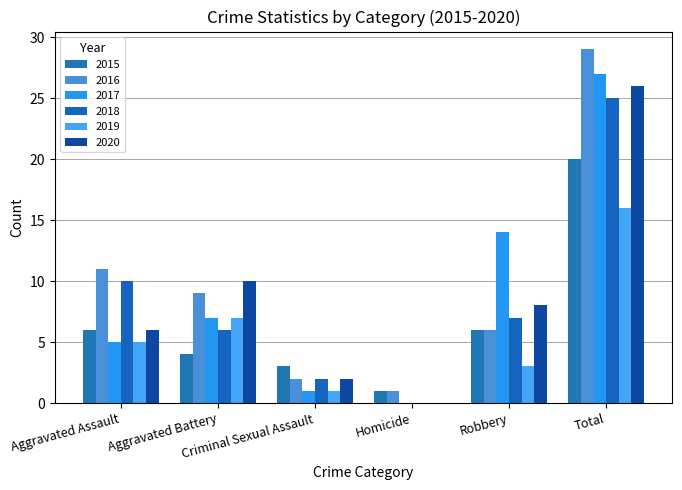

Which series has the largest total across all categories?

2016